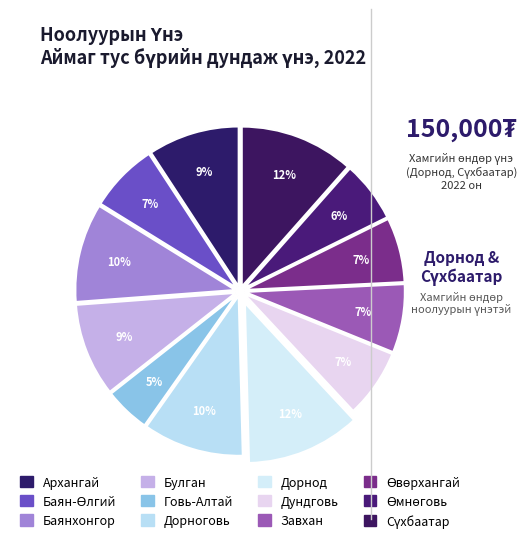

How many slices are in this pie chart?

12